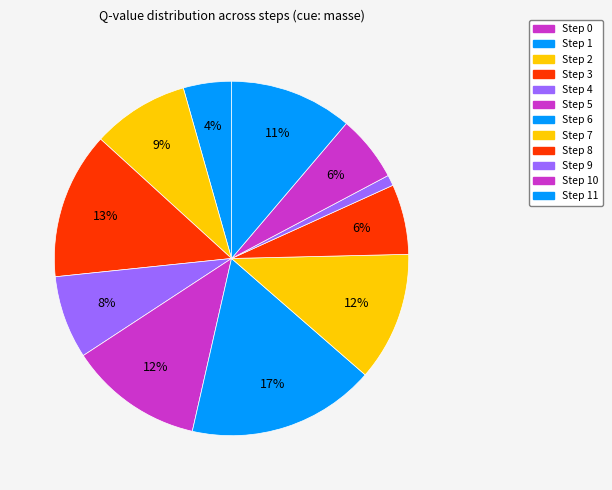

Does Step 3 represent more than half of the total?

No